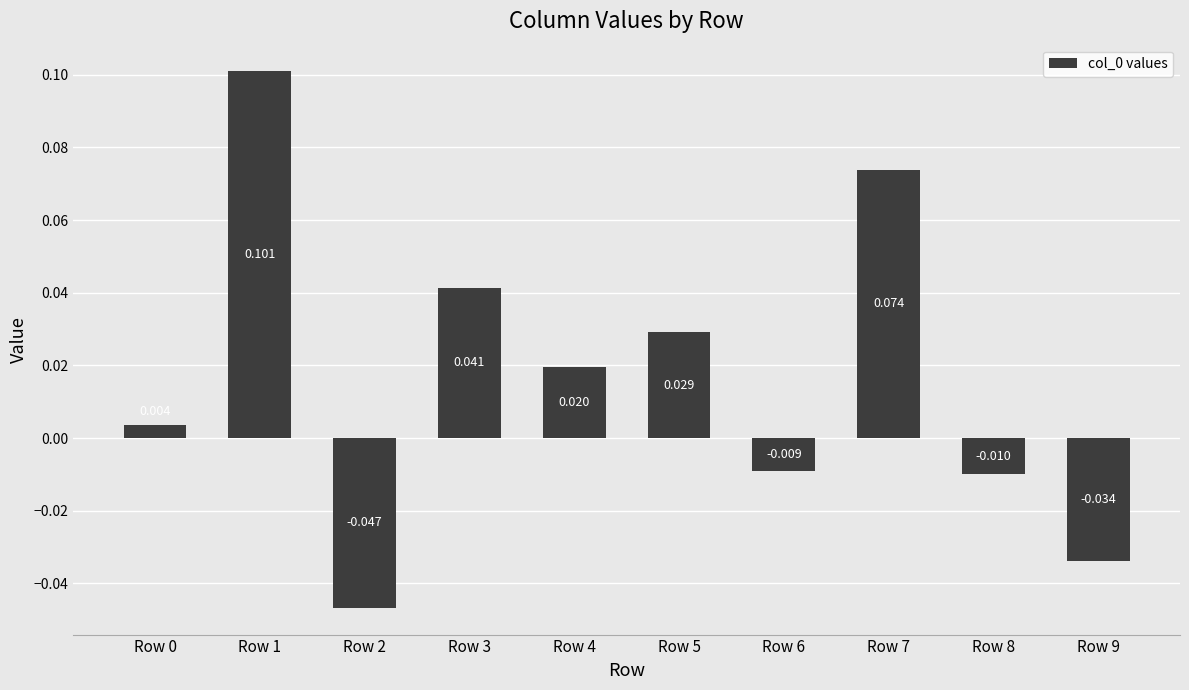

Are the bars horizontal?

No